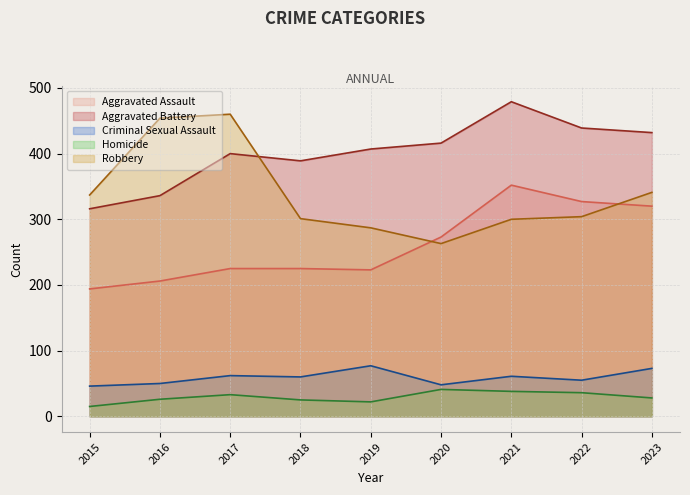

What is the value of the Robbery point at the 7th from the left?

300